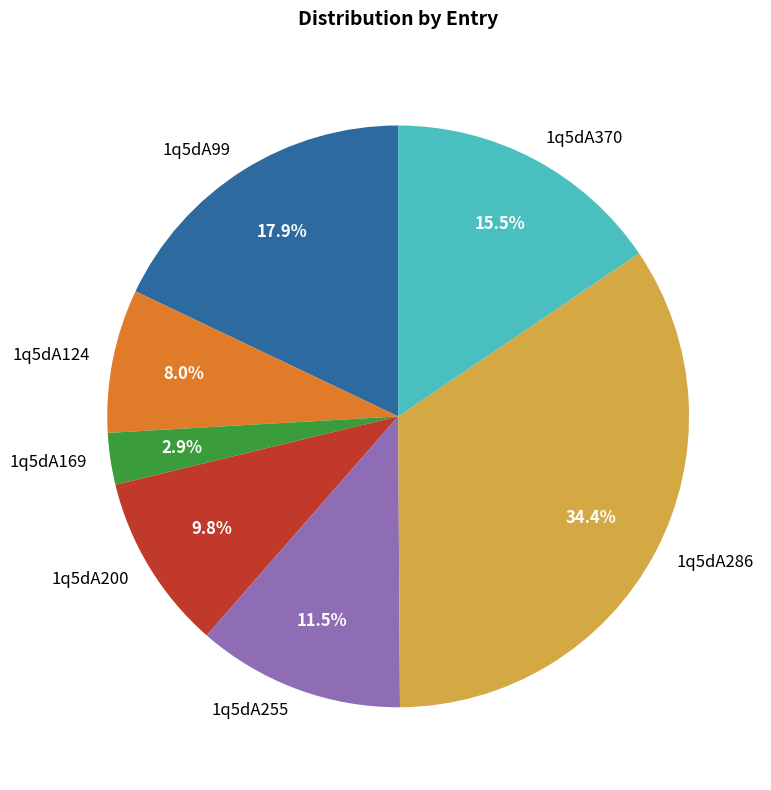

To the nearest percent, what is the average slice percentage?

14%